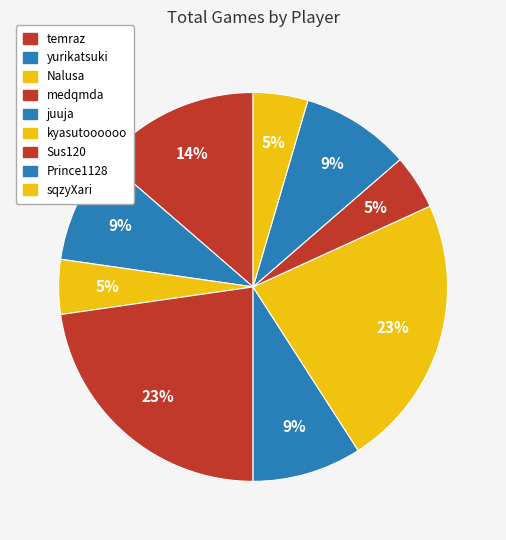

To the nearest percent, what is the difference between the largest and smallest slice percentages?

18%